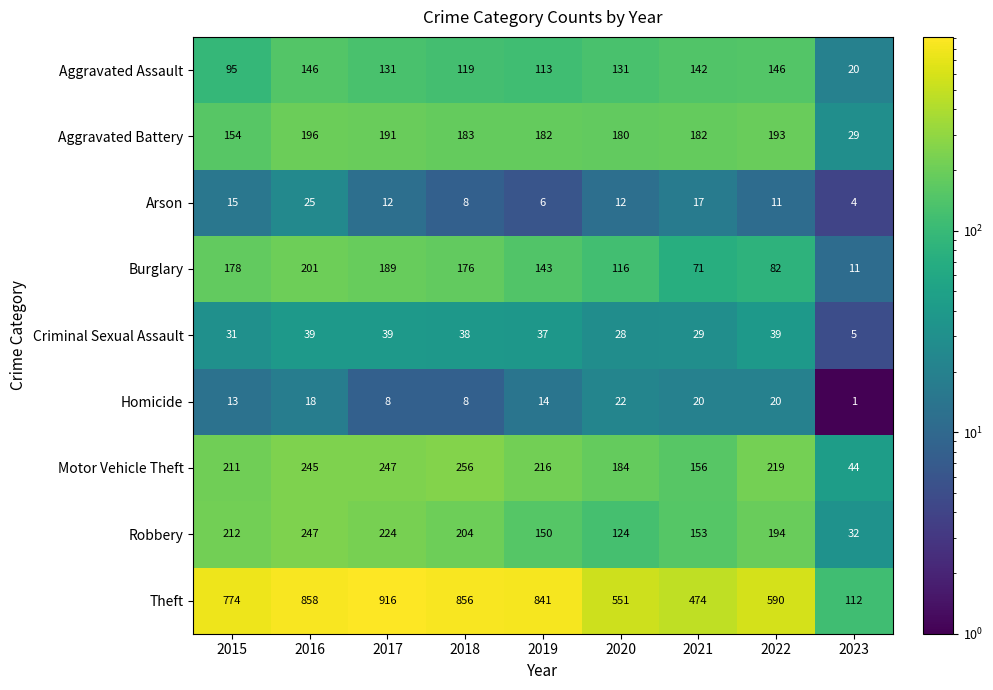

What is the sum of the Robbery values at 2022 and 2016?

441